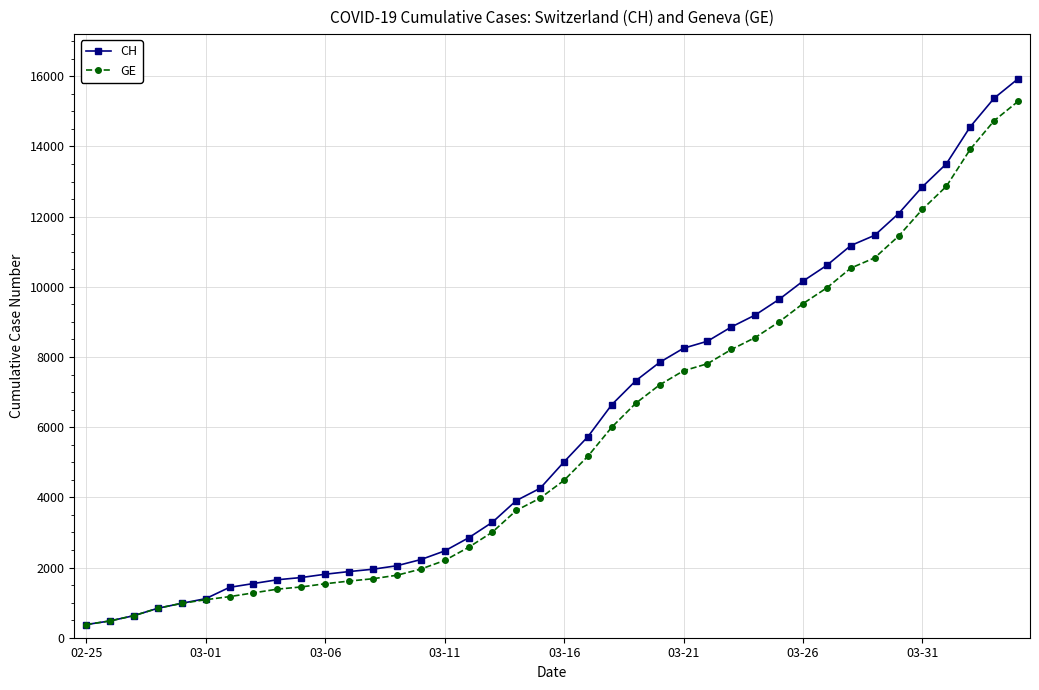

What is the greatest value displayed?

15926